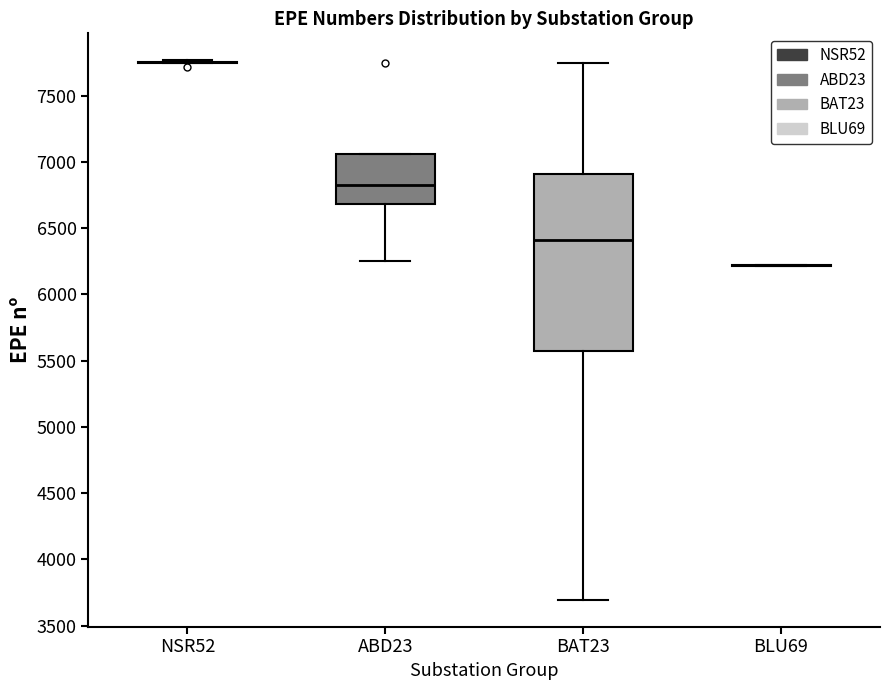

Reading left to right, transcribe this box plot: for each box, give where its median line is, the range the box spans, and where its two whiskers end, as read against the y-axis. The values are not printed on the chart, so give them approximately, as read against the axis.

NSR52: box collapsed to a line at 7750, whiskers 7750 to 7750
ABD23: median 6850, box 6700 to 7050, whiskers 6250 to 7050
BAT23: median 6400, box 5550 to 6900, whiskers 3700 to 7750
BLU69: box collapsed to a line at 6200, whiskers 6200 to 6200